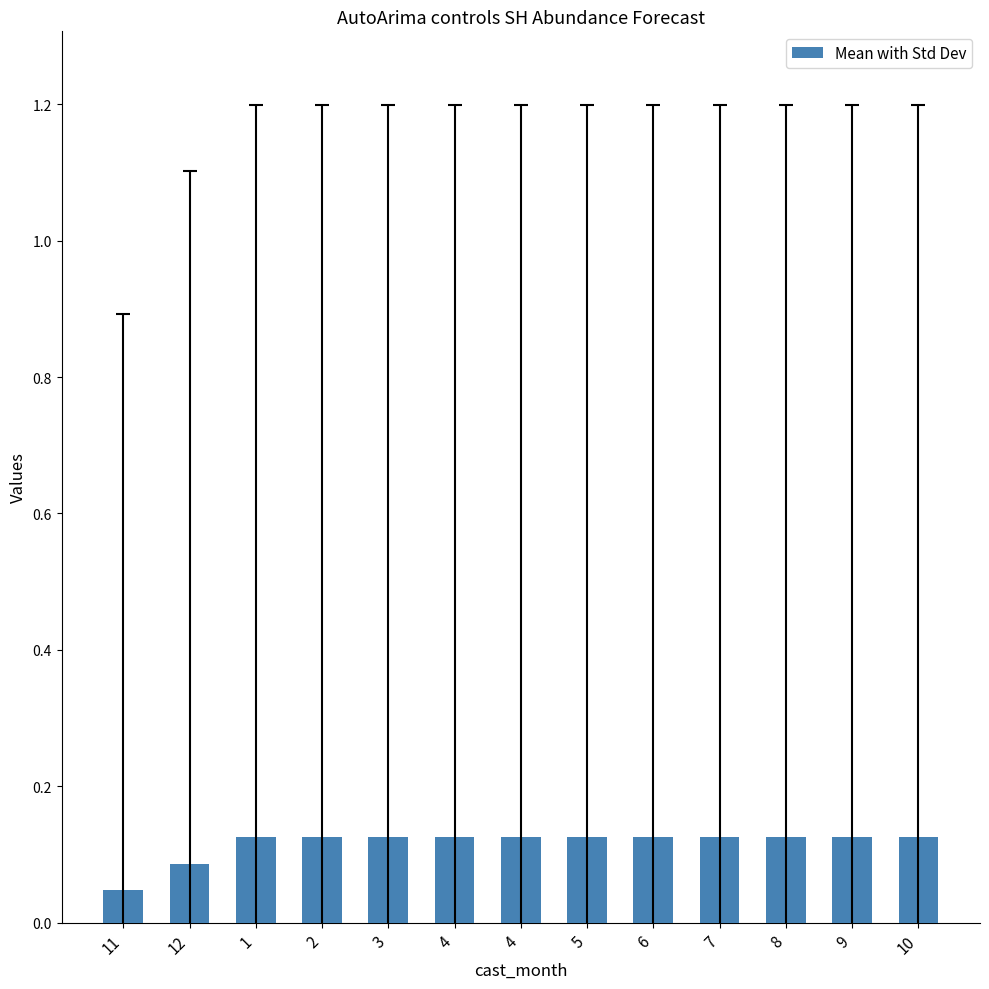

How many distinct data groups are displayed?

1